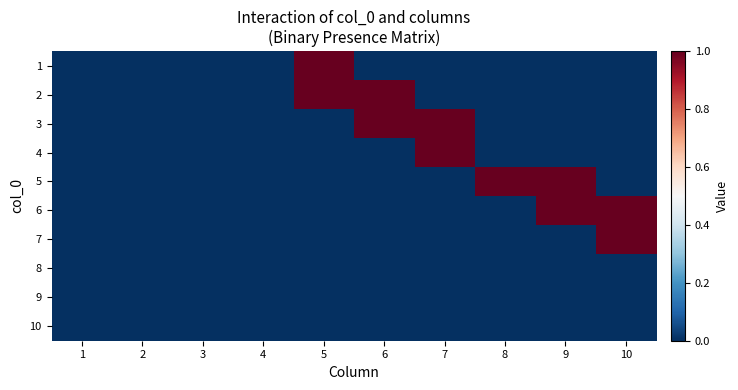

Reading left to right, transcribe all the data shown in this chart.

1: 1=0	2=0	3=0	4=0	5=1	6=0	7=0	8=0	9=0	10=0
2: 1=0	2=0	3=0	4=0	5=1	6=1	7=0	8=0	9=0	10=0
3: 1=0	2=0	3=0	4=0	5=0	6=1	7=1	8=0	9=0	10=0
4: 1=0	2=0	3=0	4=0	5=0	6=0	7=1	8=0	9=0	10=0
5: 1=0	2=0	3=0	4=0	5=0	6=0	7=0	8=1	9=1	10=0
6: 1=0	2=0	3=0	4=0	5=0	6=0	7=0	8=0	9=1	10=1
7: 1=0	2=0	3=0	4=0	5=0	6=0	7=0	8=0	9=0	10=1
8: 1=0	2=0	3=0	4=0	5=0	6=0	7=0	8=0	9=0	10=0
9: 1=0	2=0	3=0	4=0	5=0	6=0	7=0	8=0	9=0	10=0
10: 1=0	2=0	3=0	4=0	5=0	6=0	7=0	8=0	9=0	10=0